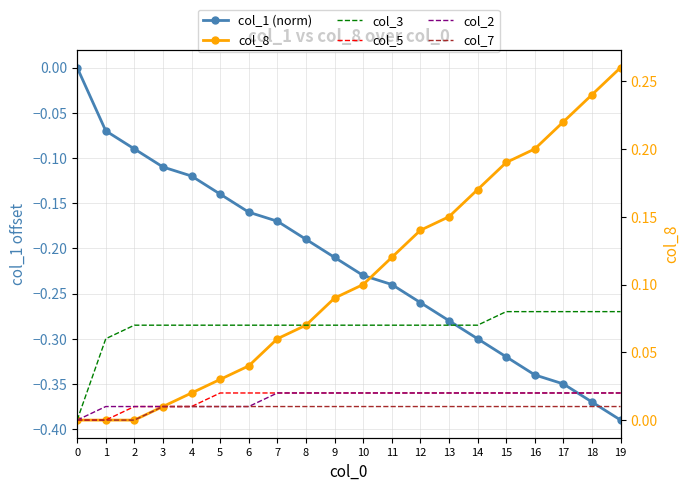

Count the number of categories in the chart.

20